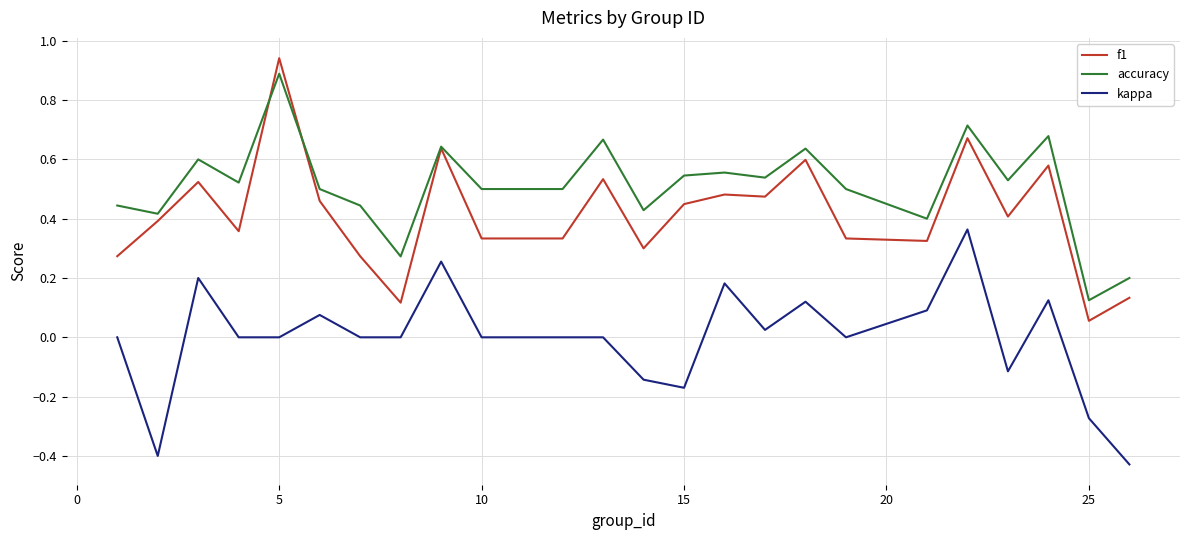

Count the number of data series in this chart.

3